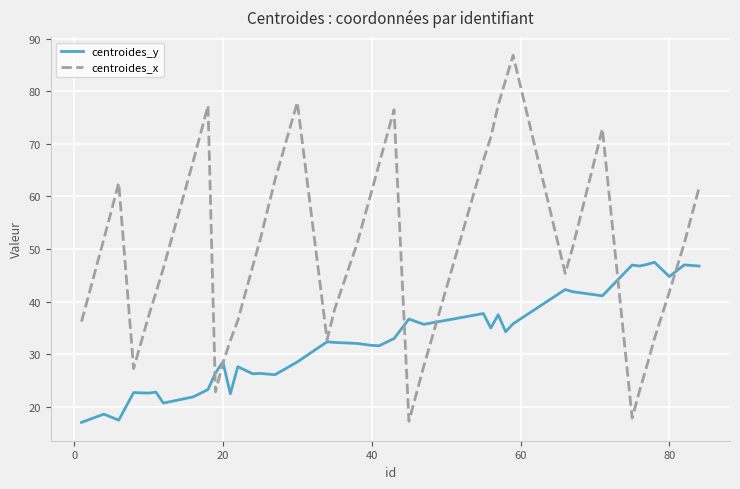

List the series in order of their overall mean, lowest first.

centroides_y, centroides_x